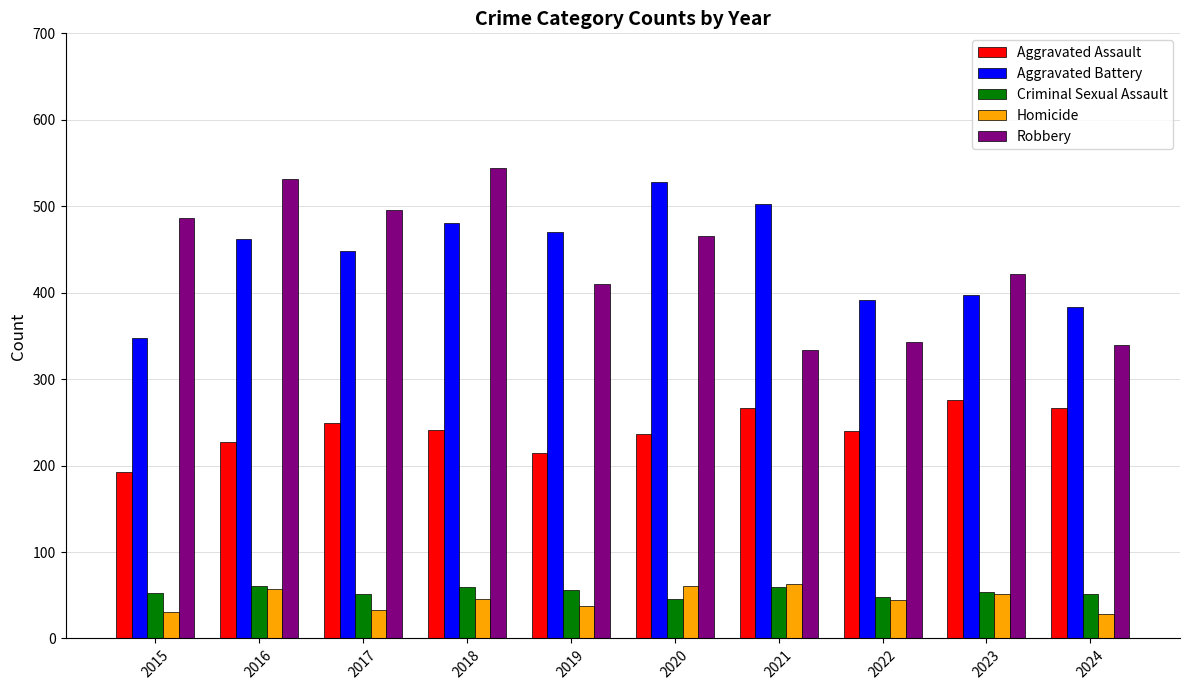

What is the sum of the Aggravated Assault values at 2022 and 2021?

507